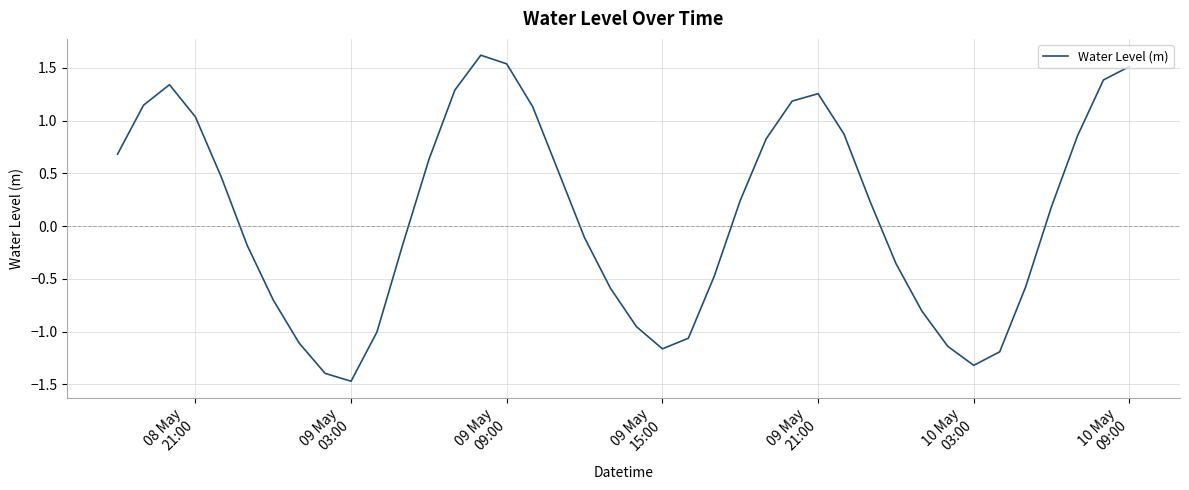

What is the minimum value shown in the chart?

-1.5